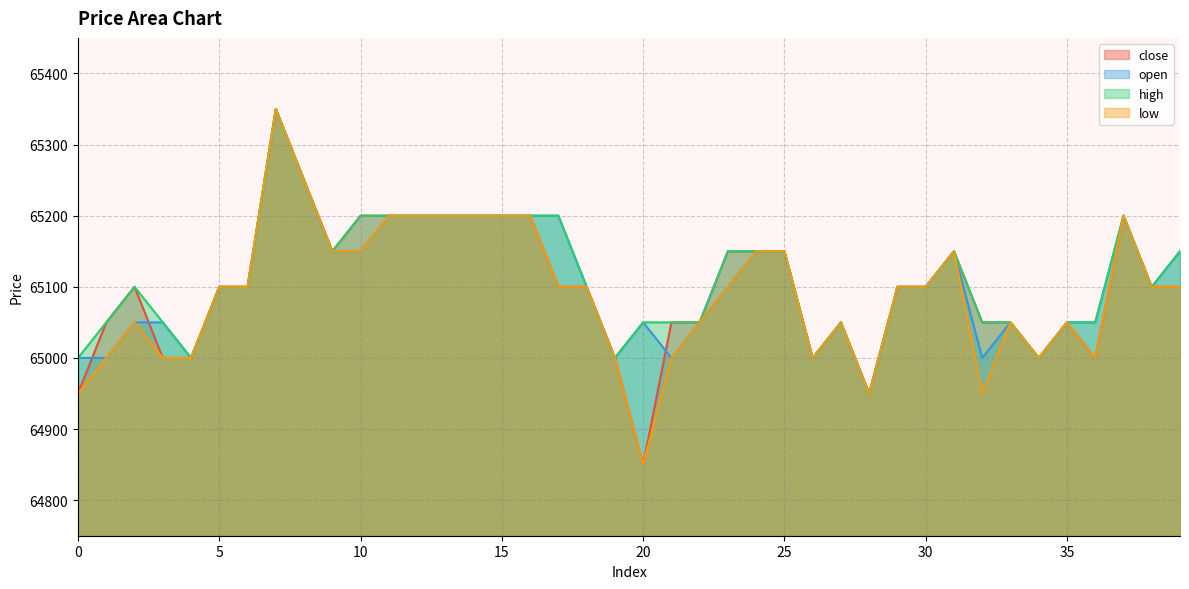

Which category has the highest value across all series?

7